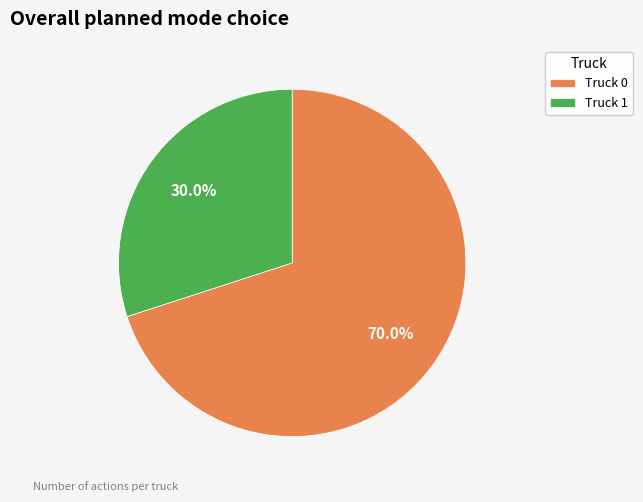

Which category has the smallest portion of the pie?

Truck 1